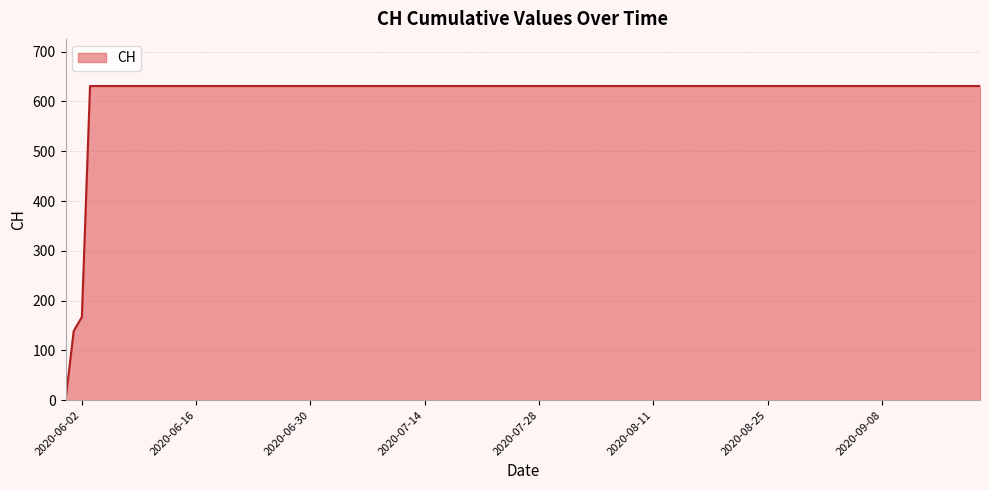

What is the difference between the maximum and second lowest values?

492